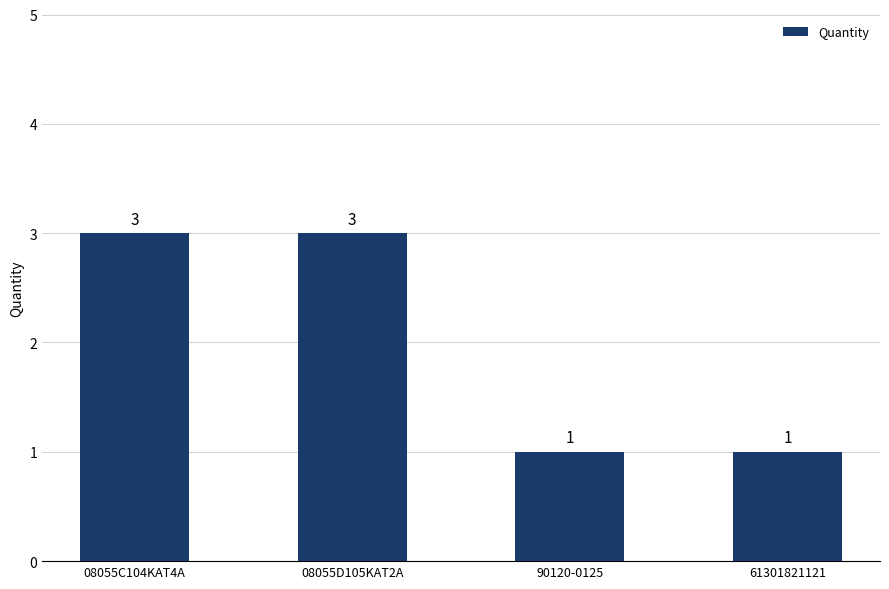

What is the label of the 1st bar from the right?

61301821121